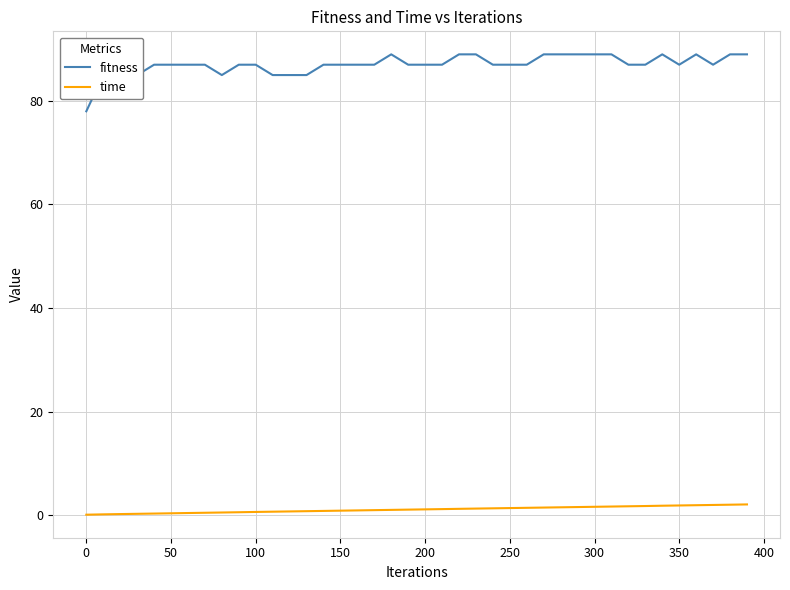

What is the difference between the maximum and second lowest values in the time series?

1.9